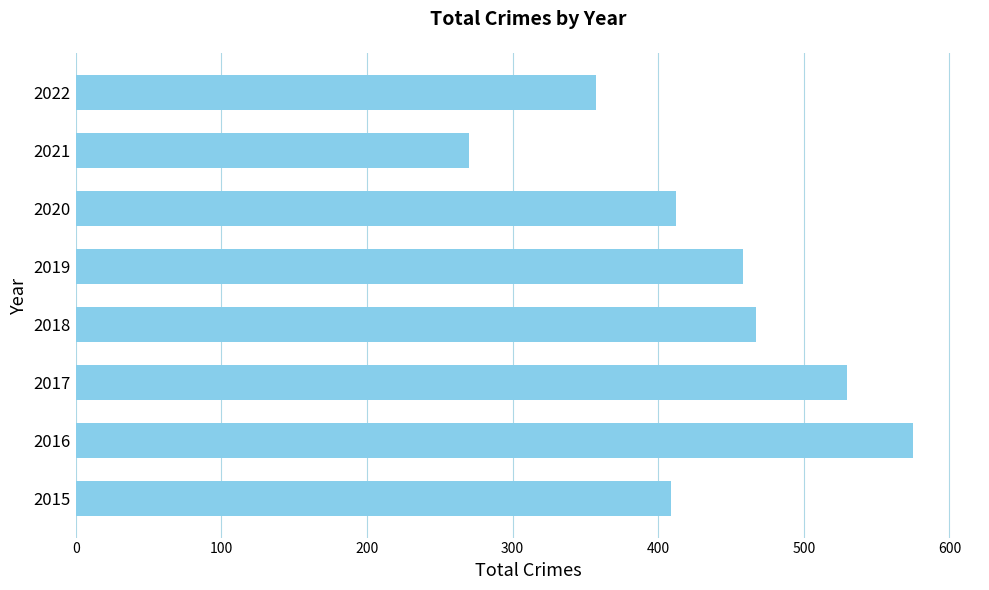

Between 2015 and 2016, which is larger?

2016